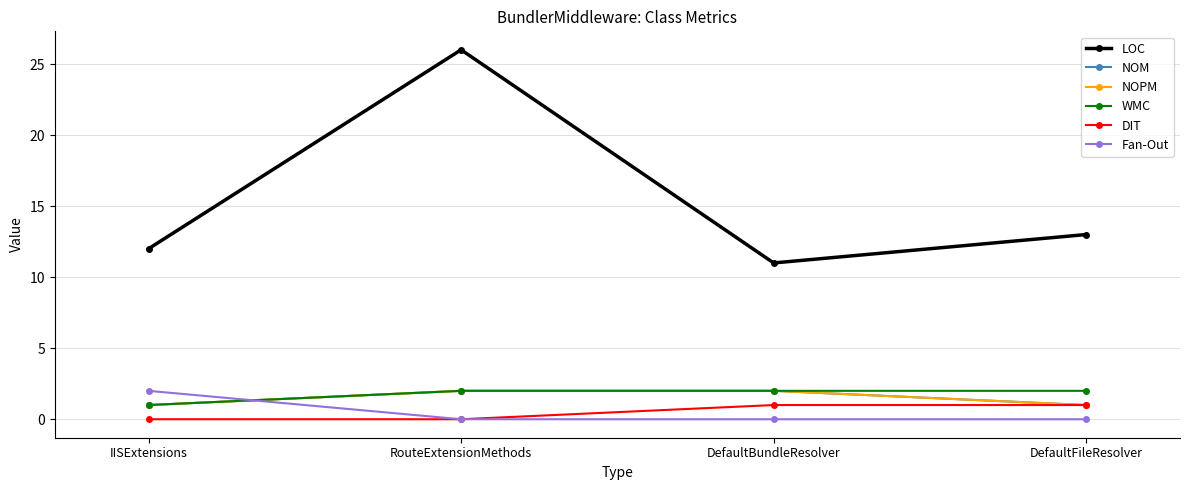

What position from the left is DefaultBundleResolver?

3